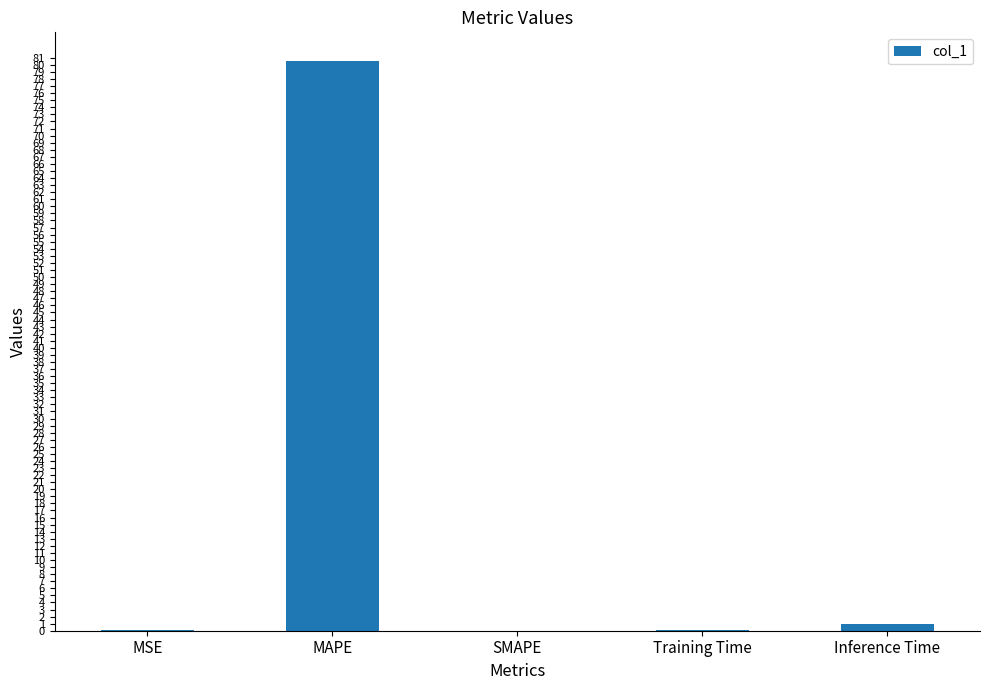

Where is the data nearest to the value 40?

Inference Time